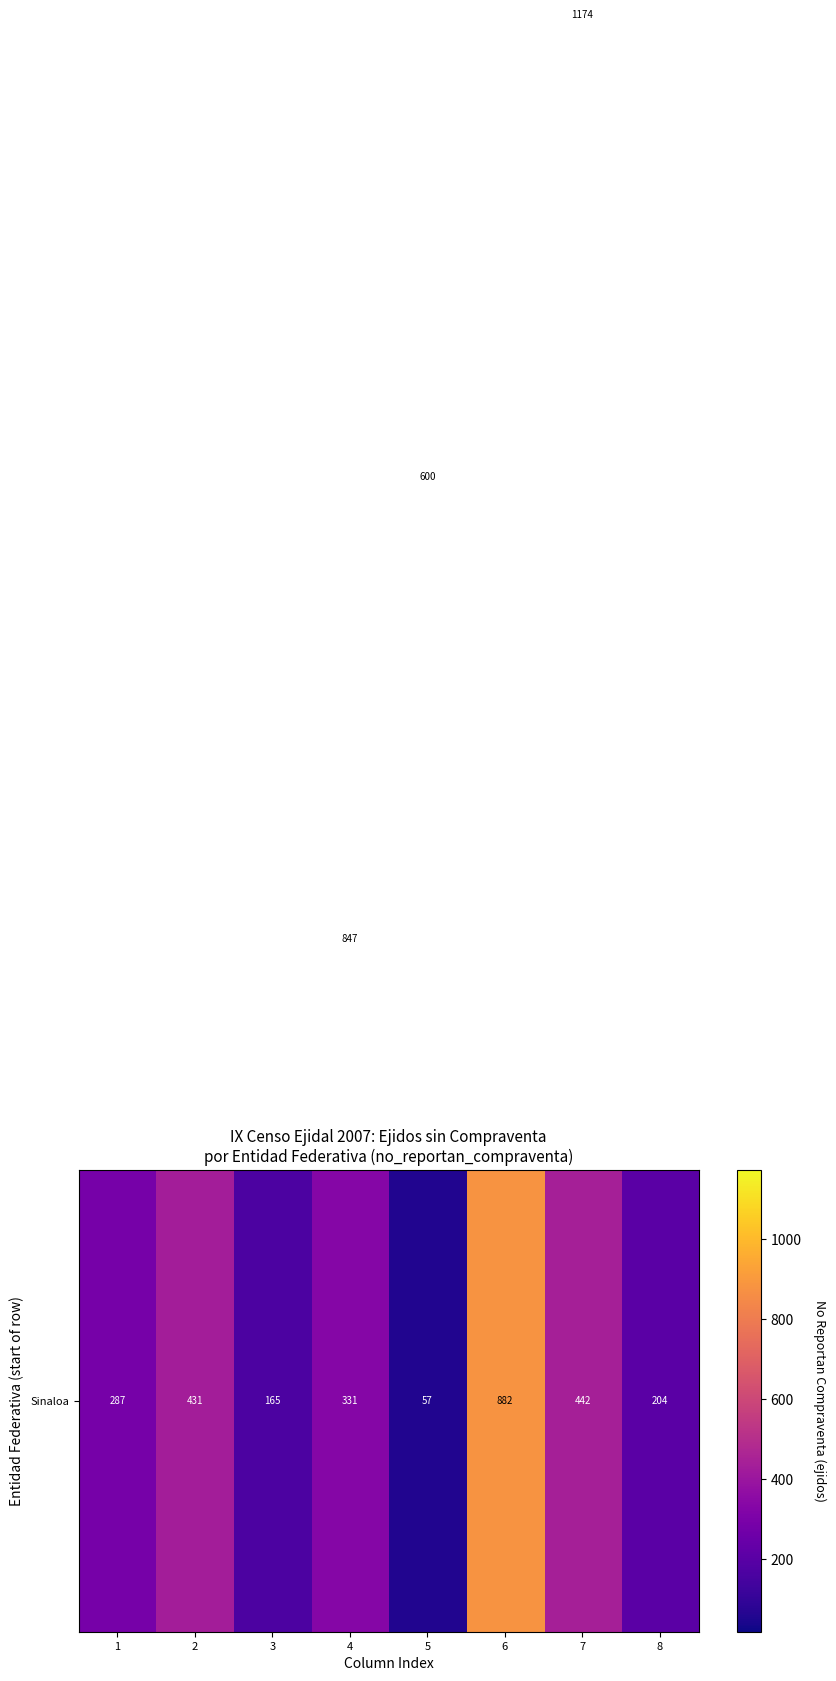

What is the difference between the highest and lowest values at 6?

863